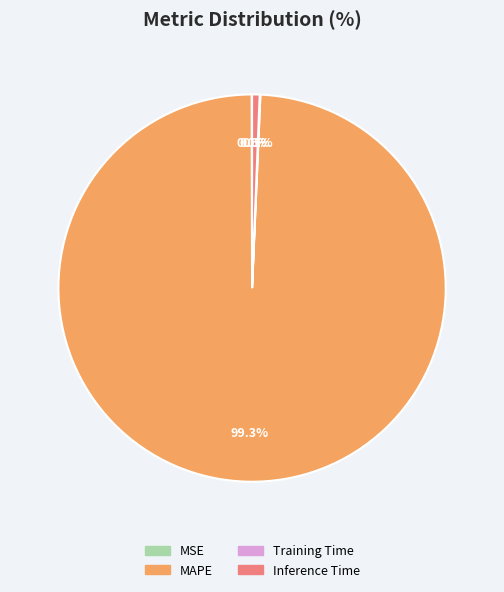

Is there any slice that represents more than half of the pie?

Yes